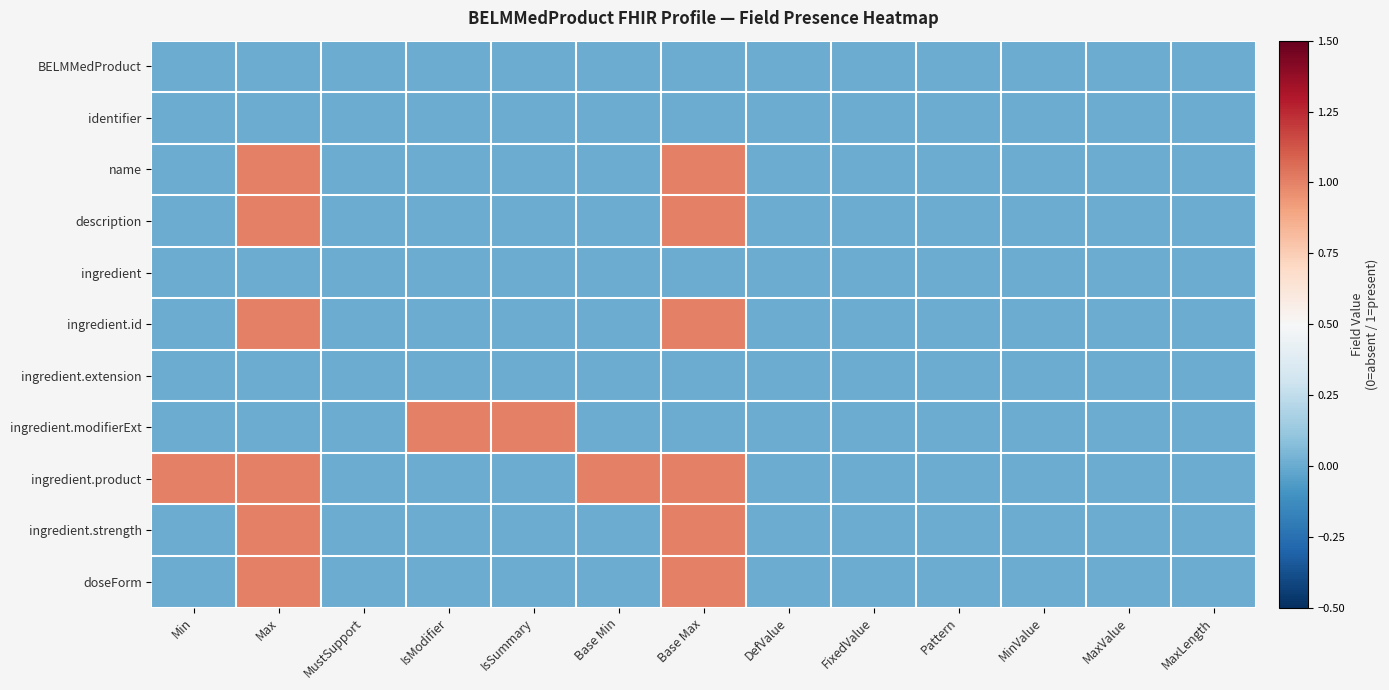

Reading left to right, transcribe all the data shown in this chart.

BELMMedProduct: Min=0	Max=0	MustSupport=0	IsModifier=0	IsSummary=0	Base Min=0	Base Max=0	DefValue=0	FixedValue=0	Pattern=0	MinValue=0	MaxValue=0	MaxLength=0
identifier: Min=0	Max=0	MustSupport=0	IsModifier=0	IsSummary=0	Base Min=0	Base Max=0	DefValue=0	FixedValue=0	Pattern=0	MinValue=0	MaxValue=0	MaxLength=0
name: Min=0	Max=1	MustSupport=0	IsModifier=0	IsSummary=0	Base Min=0	Base Max=1	DefValue=0	FixedValue=0	Pattern=0	MinValue=0	MaxValue=0	MaxLength=0
description: Min=0	Max=1	MustSupport=0	IsModifier=0	IsSummary=0	Base Min=0	Base Max=1	DefValue=0	FixedValue=0	Pattern=0	MinValue=0	MaxValue=0	MaxLength=0
ingredient: Min=0	Max=0	MustSupport=0	IsModifier=0	IsSummary=0	Base Min=0	Base Max=0	DefValue=0	FixedValue=0	Pattern=0	MinValue=0	MaxValue=0	MaxLength=0
ingredient.id: Min=0	Max=1	MustSupport=0	IsModifier=0	IsSummary=0	Base Min=0	Base Max=1	DefValue=0	FixedValue=0	Pattern=0	MinValue=0	MaxValue=0	MaxLength=0
ingredient.extension: Min=0	Max=0	MustSupport=0	IsModifier=0	IsSummary=0	Base Min=0	Base Max=0	DefValue=0	FixedValue=0	Pattern=0	MinValue=0	MaxValue=0	MaxLength=0
ingredient.modifierExt: Min=0	Max=0	MustSupport=0	IsModifier=1	IsSummary=1	Base Min=0	Base Max=0	DefValue=0	FixedValue=0	Pattern=0	MinValue=0	MaxValue=0	MaxLength=0
ingredient.product: Min=1	Max=1	MustSupport=0	IsModifier=0	IsSummary=0	Base Min=1	Base Max=1	DefValue=0	FixedValue=0	Pattern=0	MinValue=0	MaxValue=0	MaxLength=0
ingredient.strength: Min=0	Max=1	MustSupport=0	IsModifier=0	IsSummary=0	Base Min=0	Base Max=1	DefValue=0	FixedValue=0	Pattern=0	MinValue=0	MaxValue=0	MaxLength=0
doseForm: Min=0	Max=1	MustSupport=0	IsModifier=0	IsSummary=0	Base Min=0	Base Max=1	DefValue=0	FixedValue=0	Pattern=0	MinValue=0	MaxValue=0	MaxLength=0